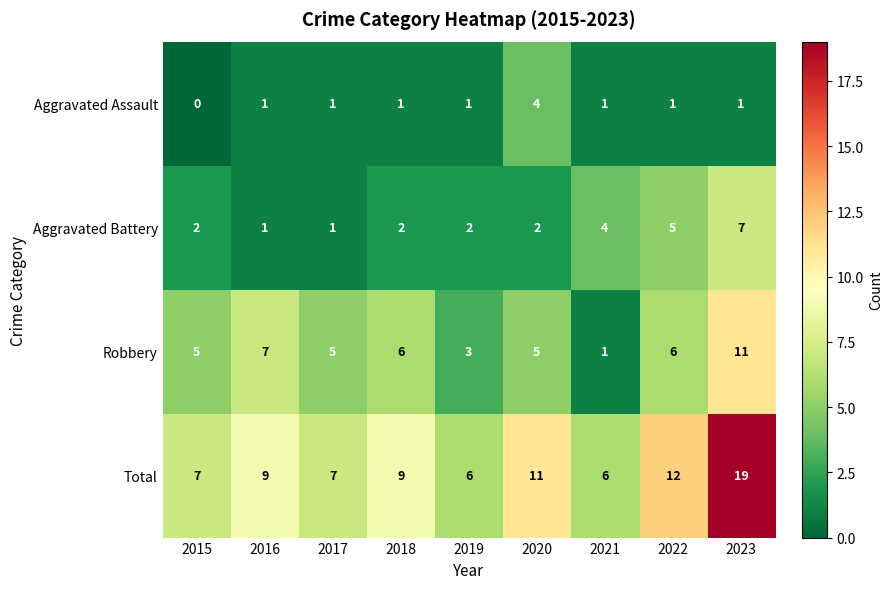

At which label does Robbery reach its peak?

2023